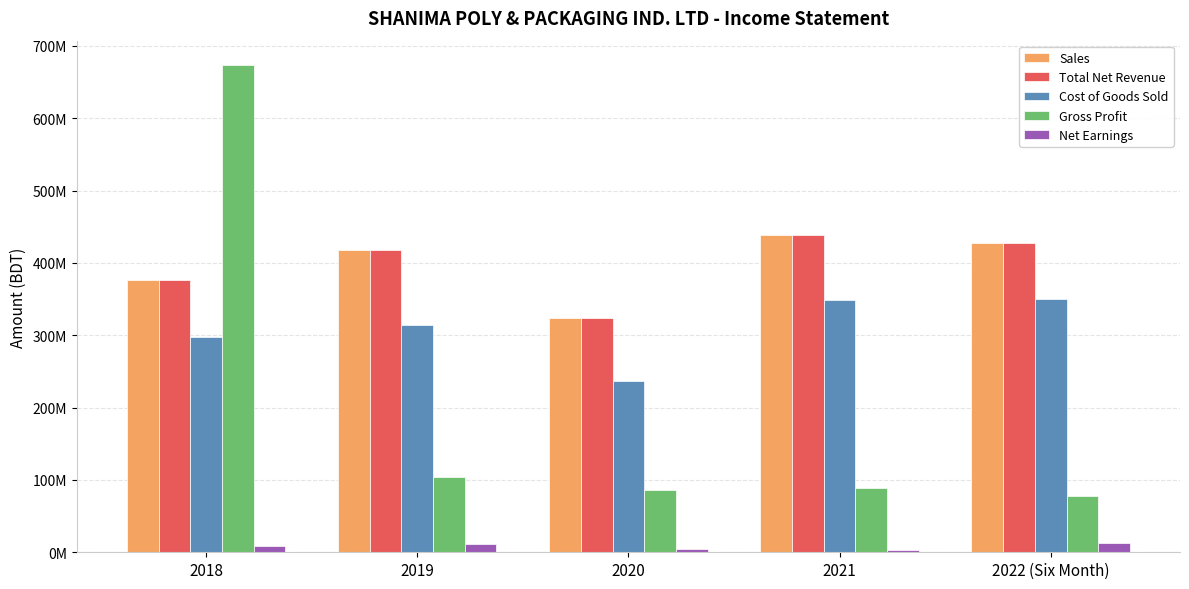

Which has a higher value, 2019 or 2020?

2019